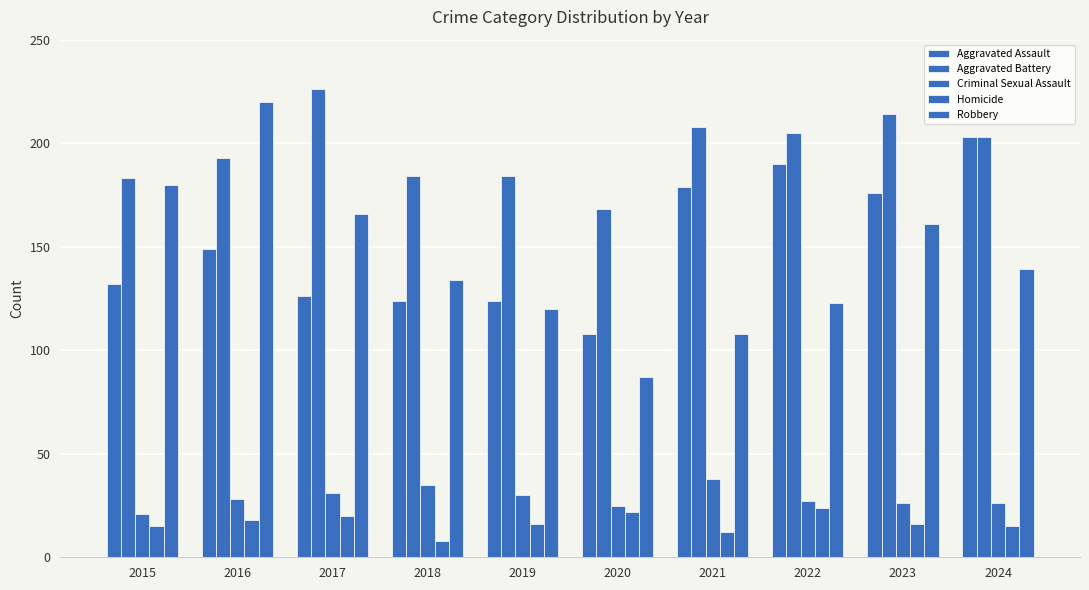

Which series has the widest spread of values?

Robbery